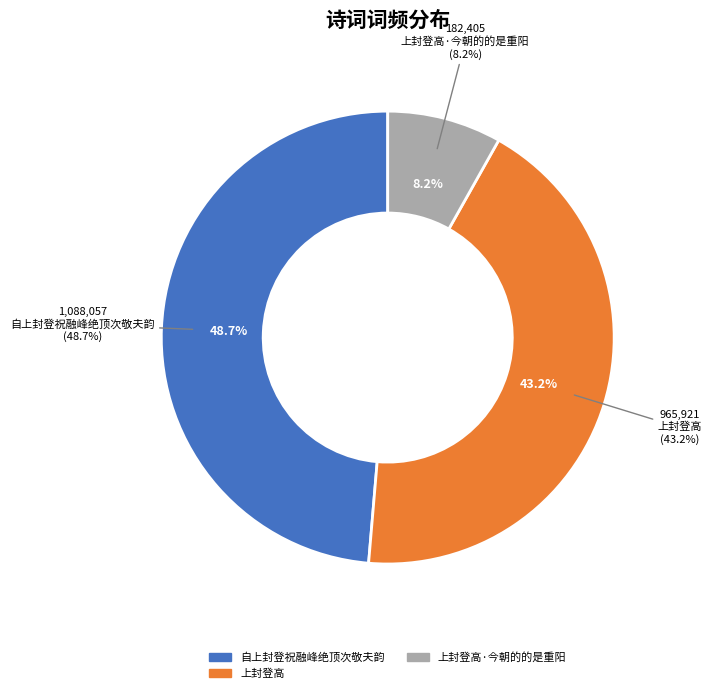

Which category has the biggest portion of the pie?

自上封登祝融峰绝顶次敬夫韵